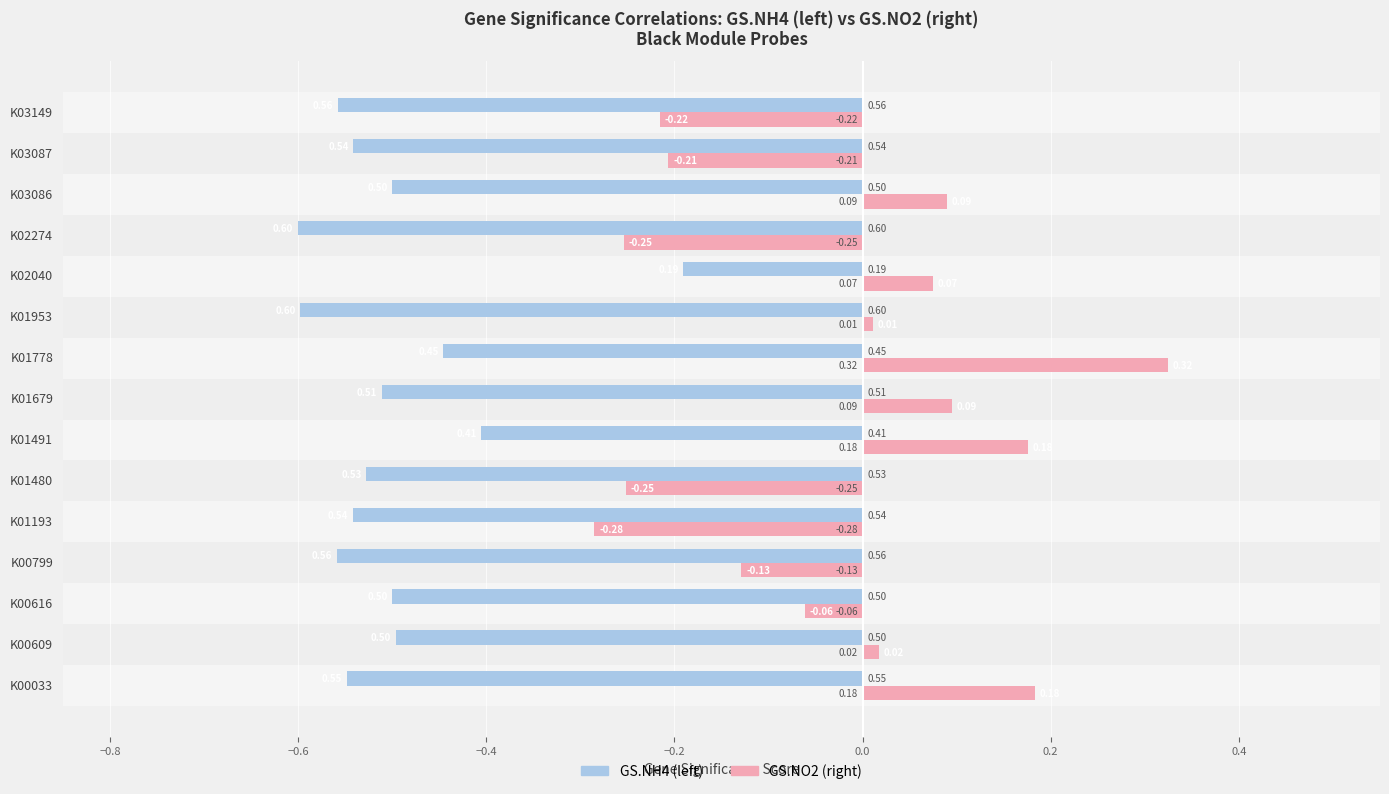

What is the spread (max minus min) of values at K00609?

0.5